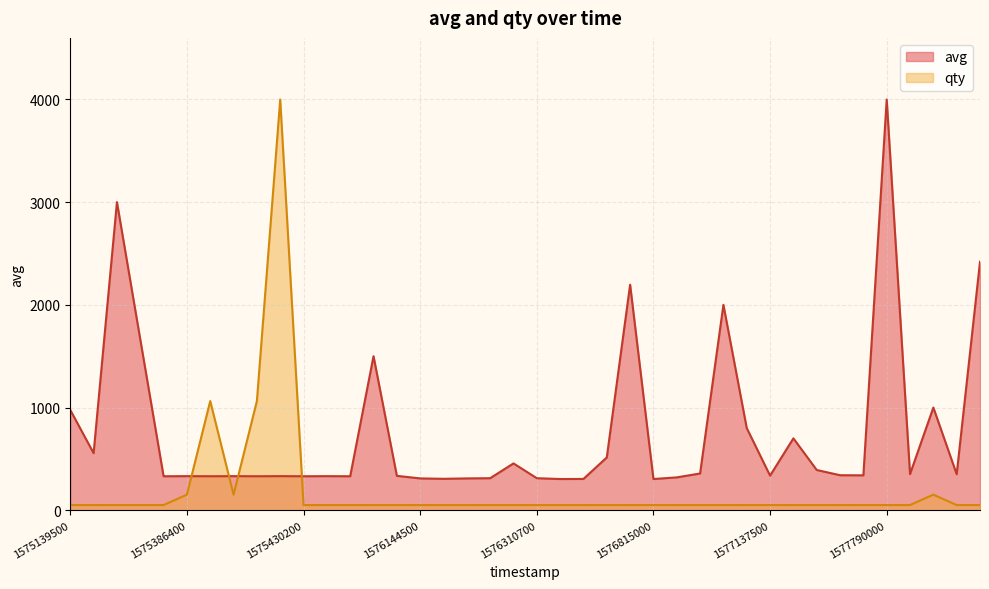

What is the smallest value displayed?

50.6